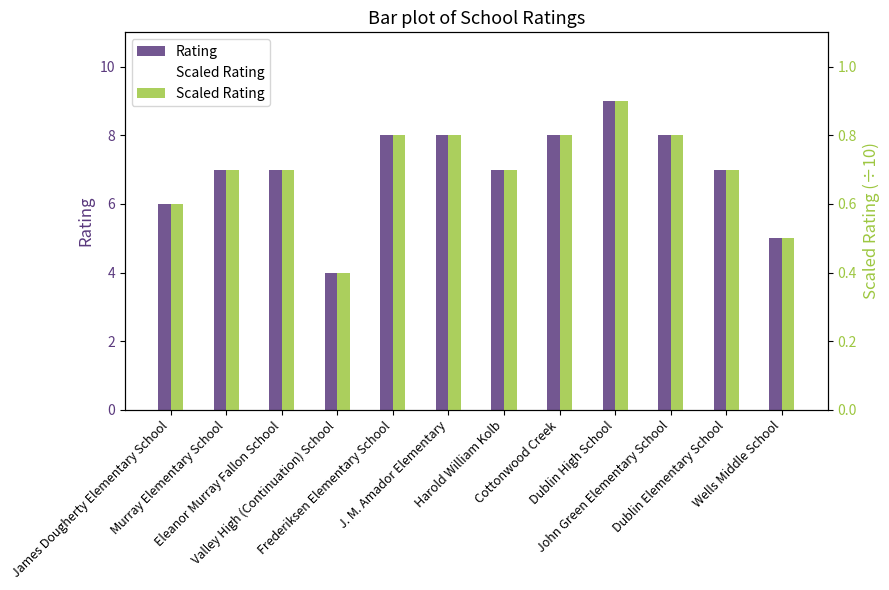

Count the number of data series in this chart.

2